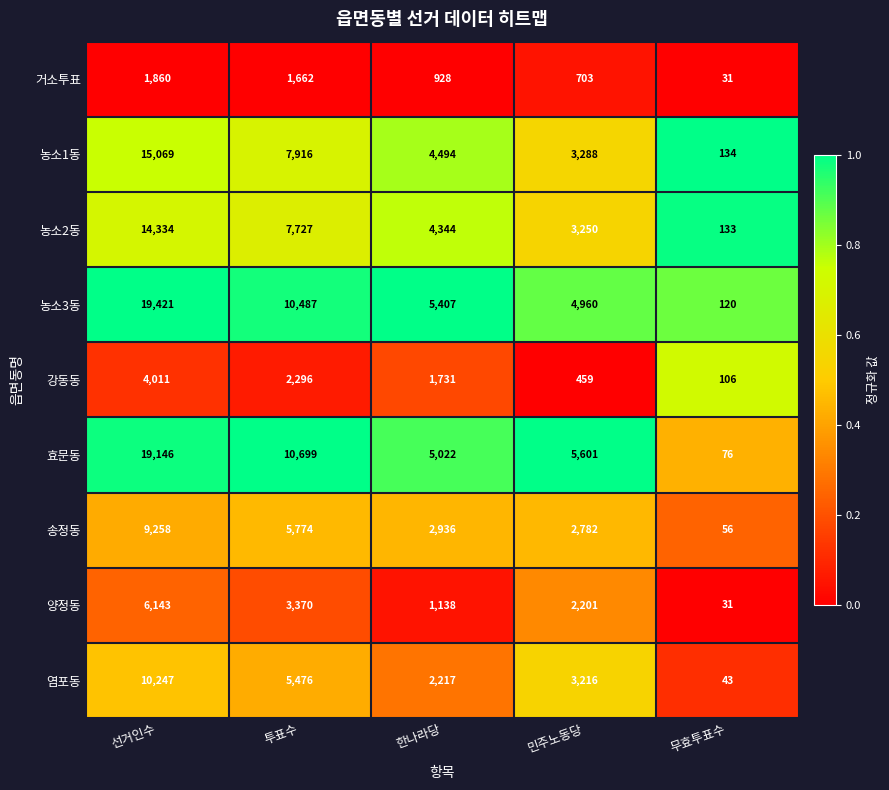

At 민주노동당, list the series in order from largest to smallest.

효문동, 농소3동, 농소1동, 농소2동, 염포동, 송정동, 양정동, 거소투표, 강동동